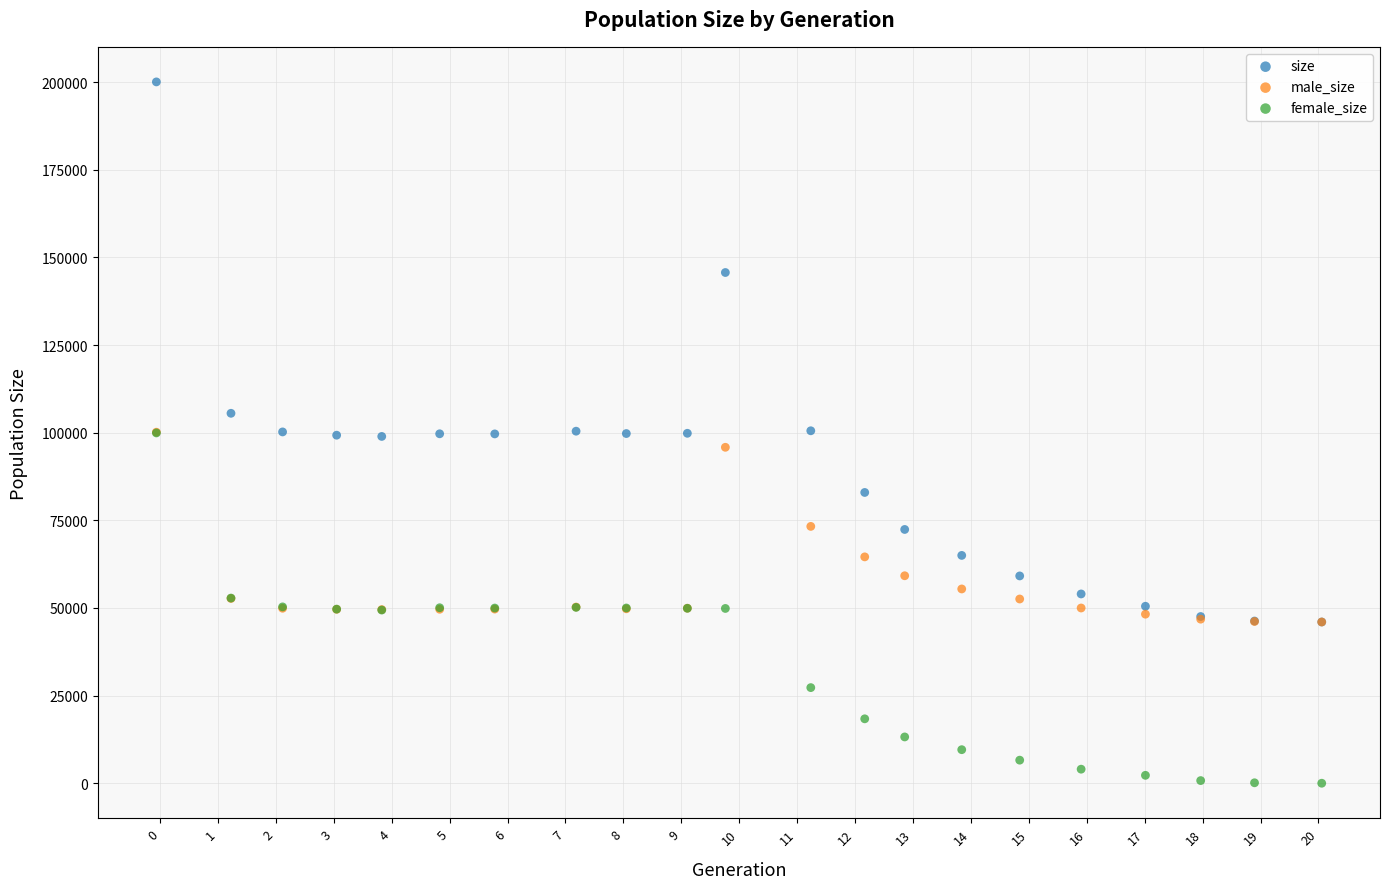

In the size series, what Y value is closest to 123041?

105538